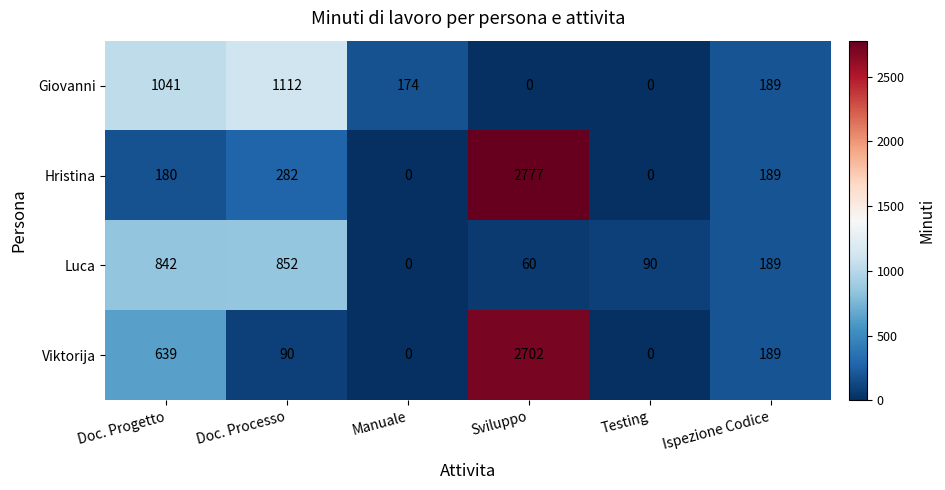

At which category does the chart reach its peak across all series?

Sviluppo